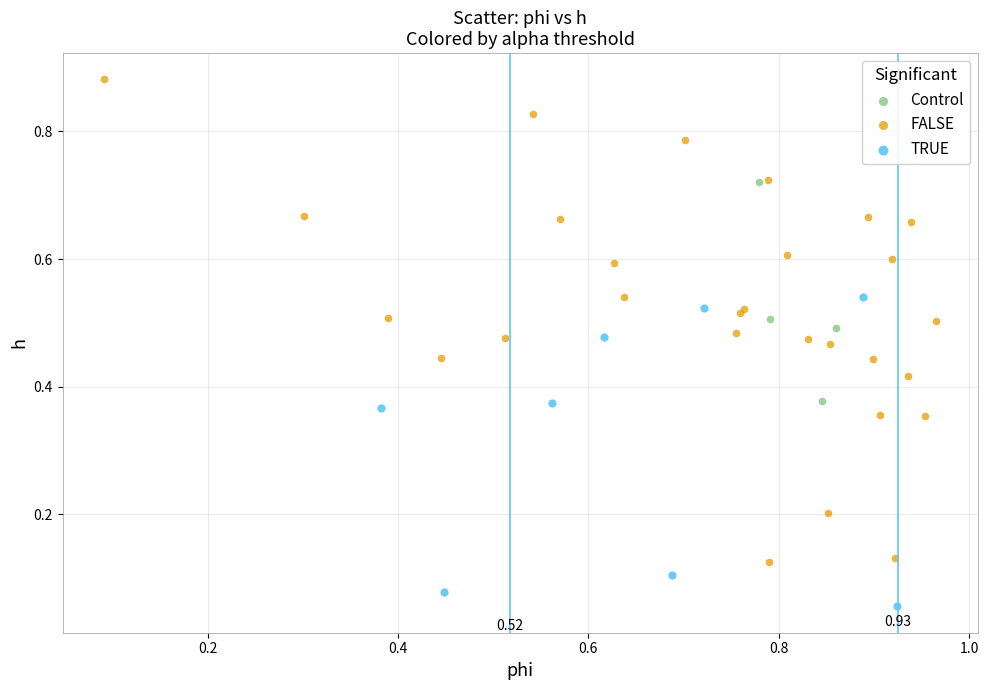

Which series has the largest Y range (max minus min)?

FALSE